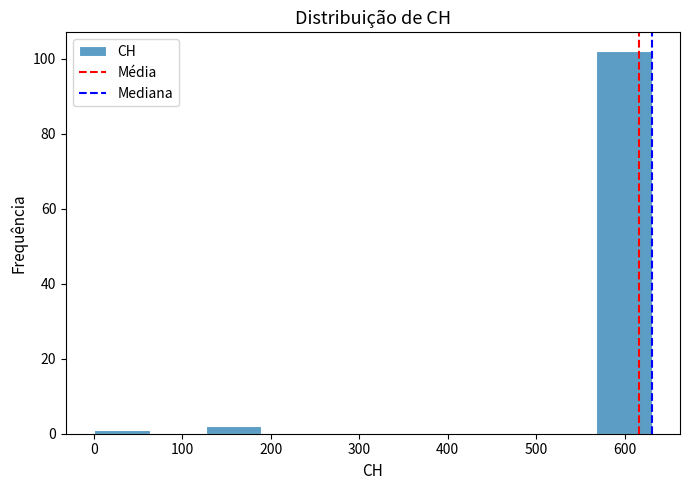

Over which range of the x-axis is the bar tallest?

570 to 630